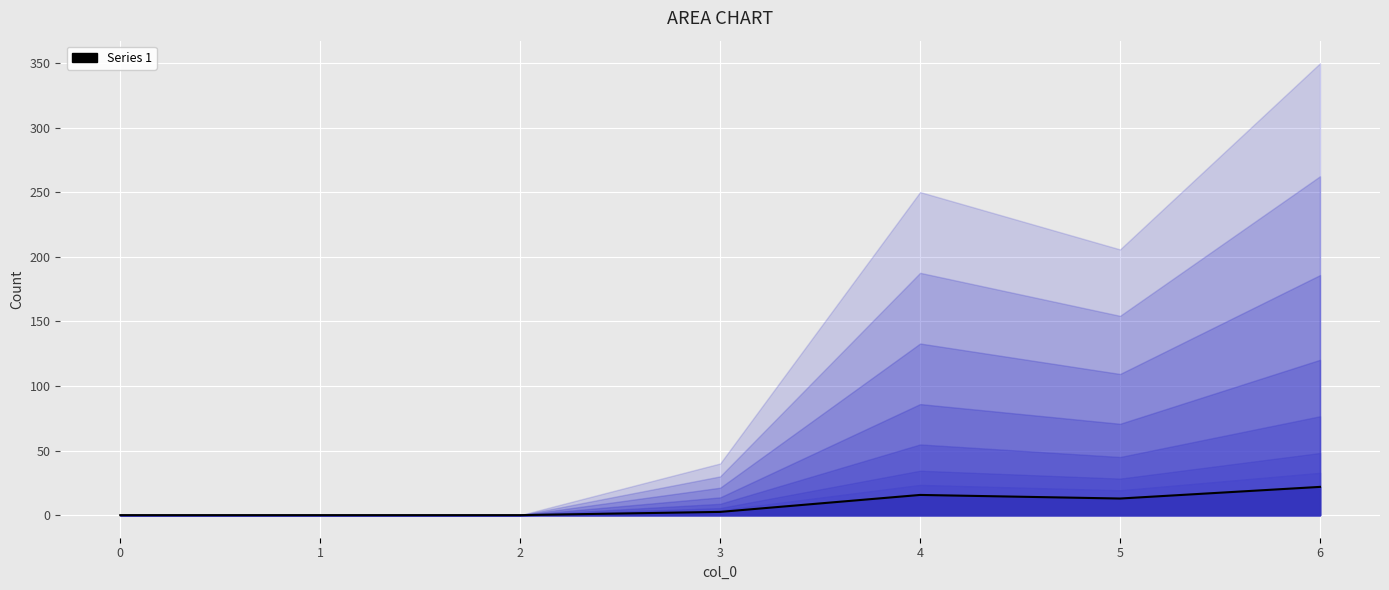

Reading left to right, transcribe all the data shown in this chart.

0=0.0	1=0.0	2=0.0	3=2.5	4=15.6	5=12.9	6=21.9